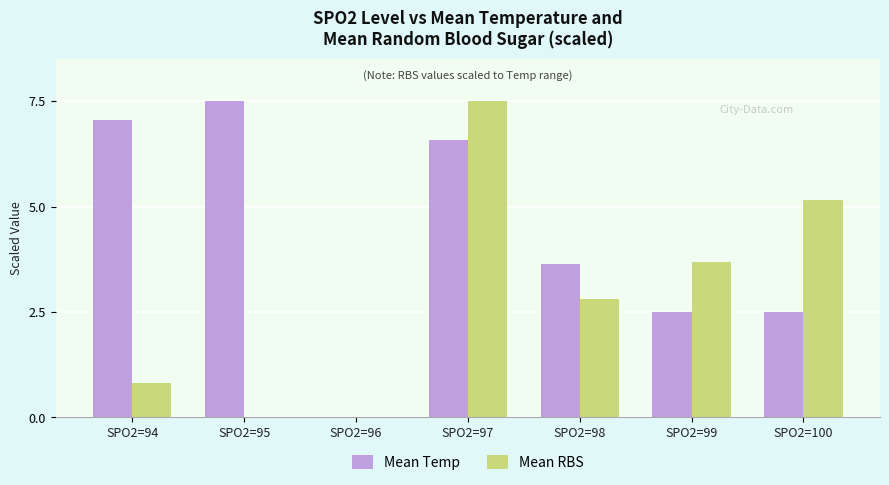

Reading right to left, extract all data points from this chart.

Mean Temp: 2.5	2.5	3.6	6.6	0.0	7.5	7.0
Mean RBS: 5.2	3.7	2.8	7.5	0.0	0.0	0.8